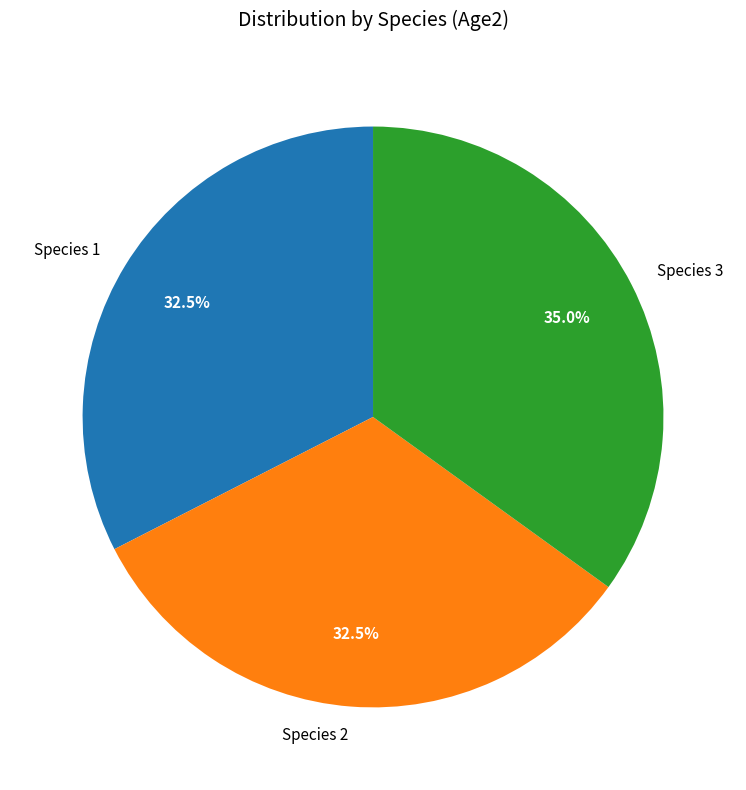

Which slice is the largest?

Species 3